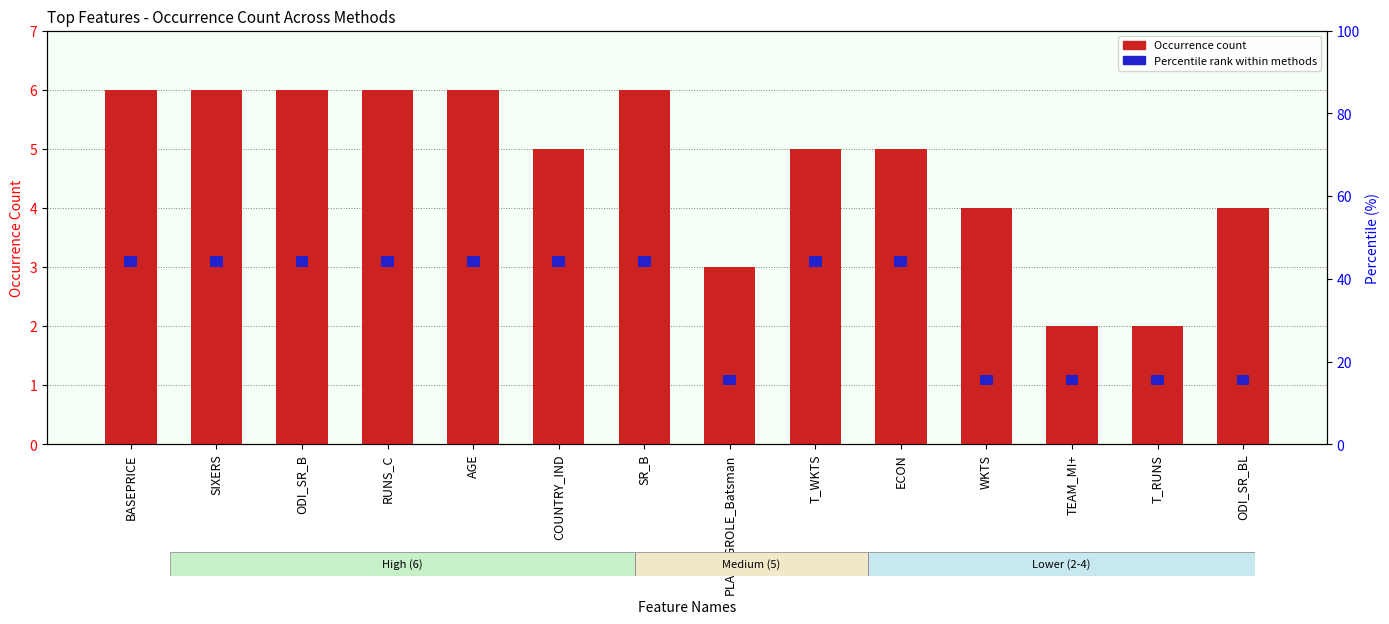

How many distinct data groups are displayed?

2